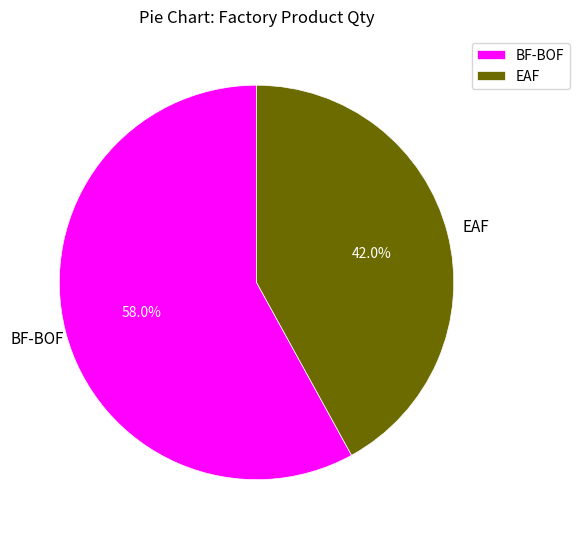

True or false: BF-BOF accounts for 71% of the total.

False